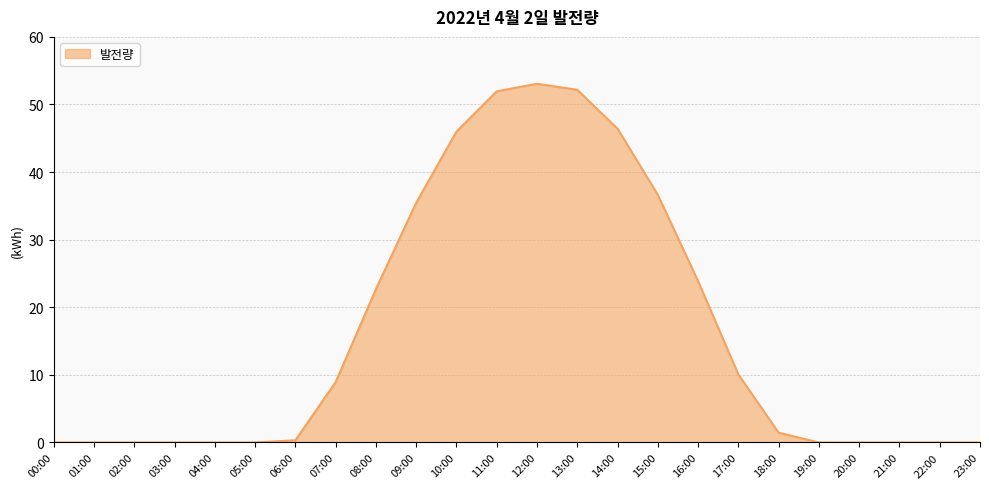

Is it true that the value at 09:00 is 55.8?

False